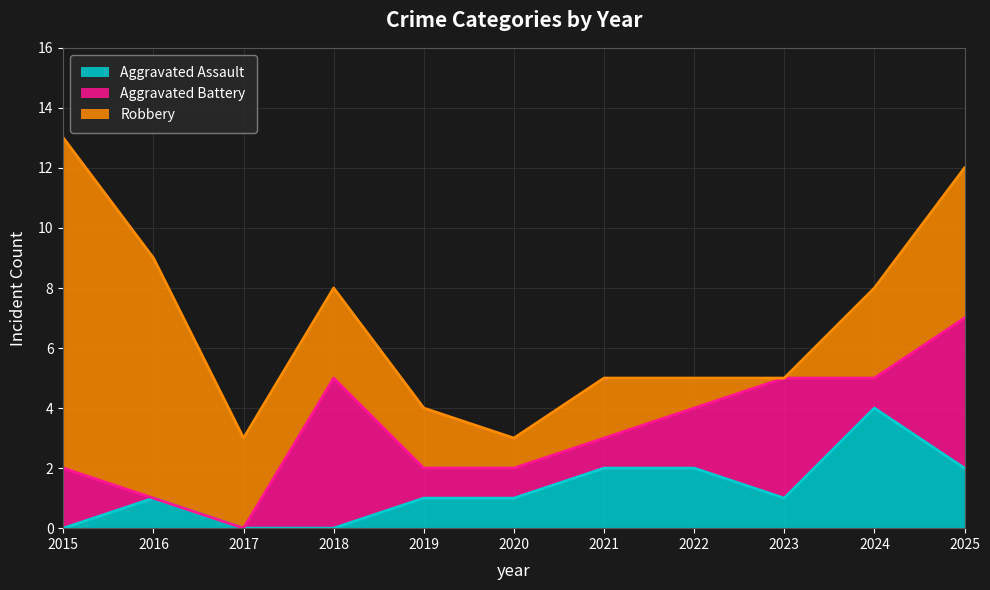

At which category is the sum across all series the highest?

2015